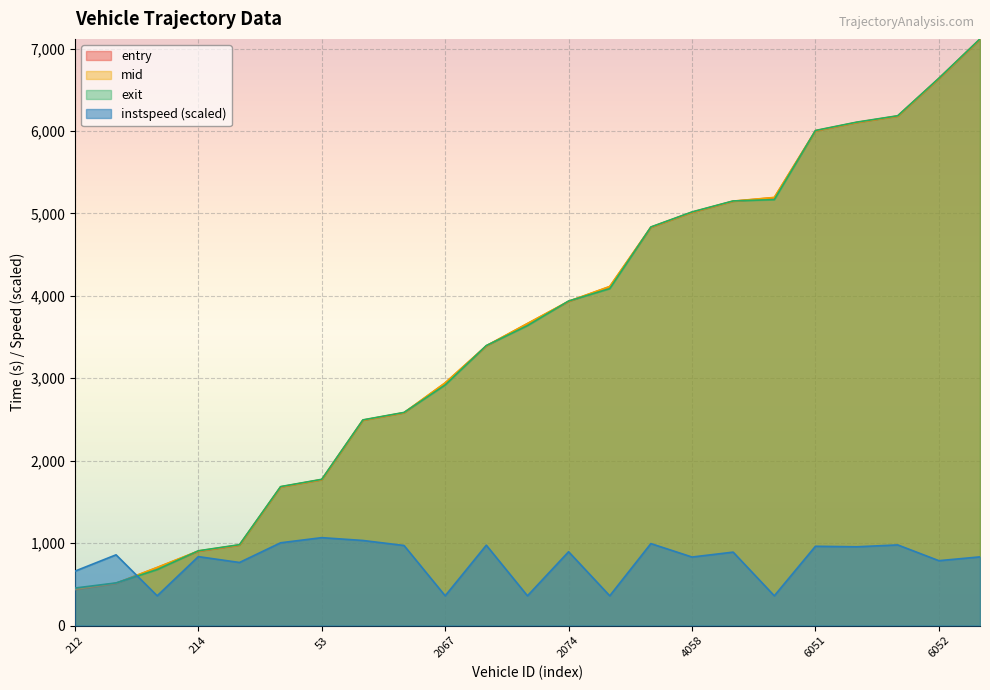

What is the maximum value for mid?

7115.2